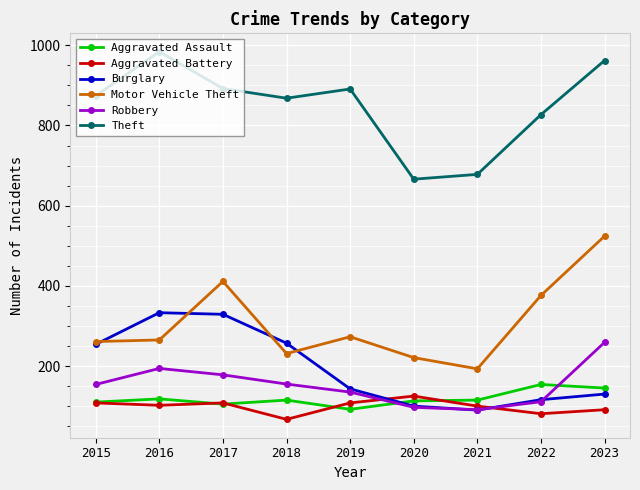

What is the difference between the maximum and second lowest values in the Burglary series?

233